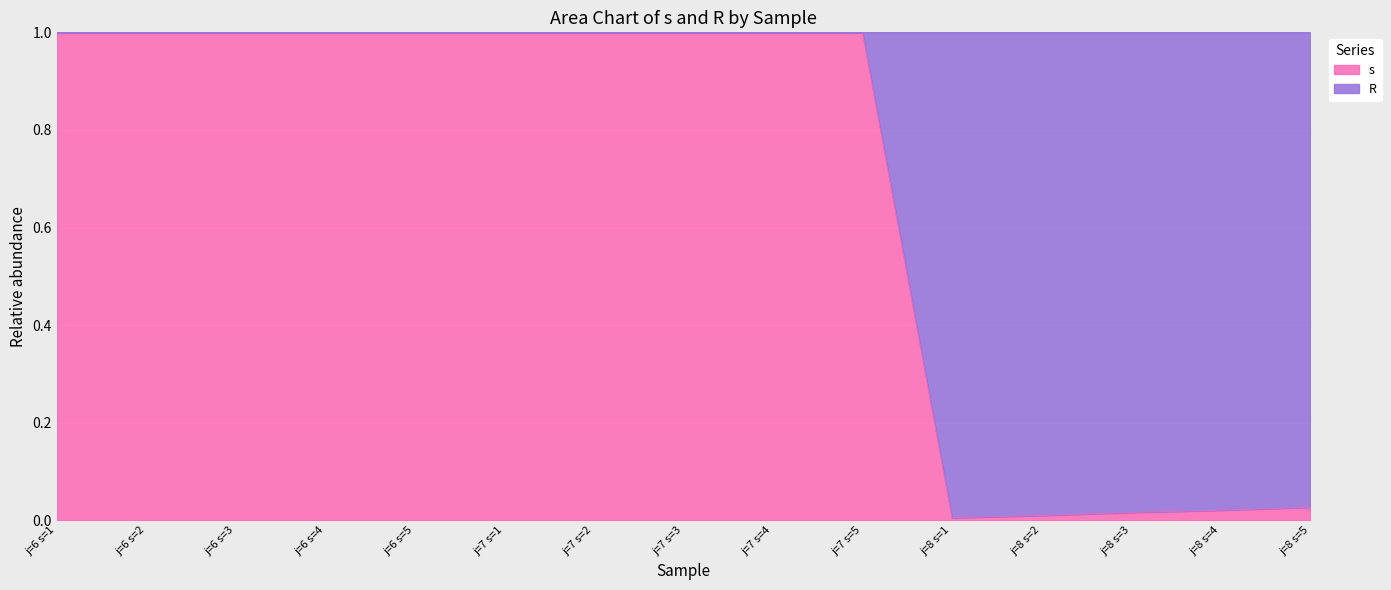

Reading left to right, transcribe all the data shown in this chart.

j=6 s=1=1.0	j=6 s=2=1.0	j=6 s=3=1.0	j=6 s=4=1.0	j=6 s=5=1.0	j=7 s=1=1.0	j=7 s=2=1.0	j=7 s=3=1.0	j=7 s=4=1.0	j=7 s=5=1.0	j=8 s=1=0.0	j=8 s=2=0.0	j=8 s=3=0.0	j=8 s=4=0.0	j=8 s=5=0.0